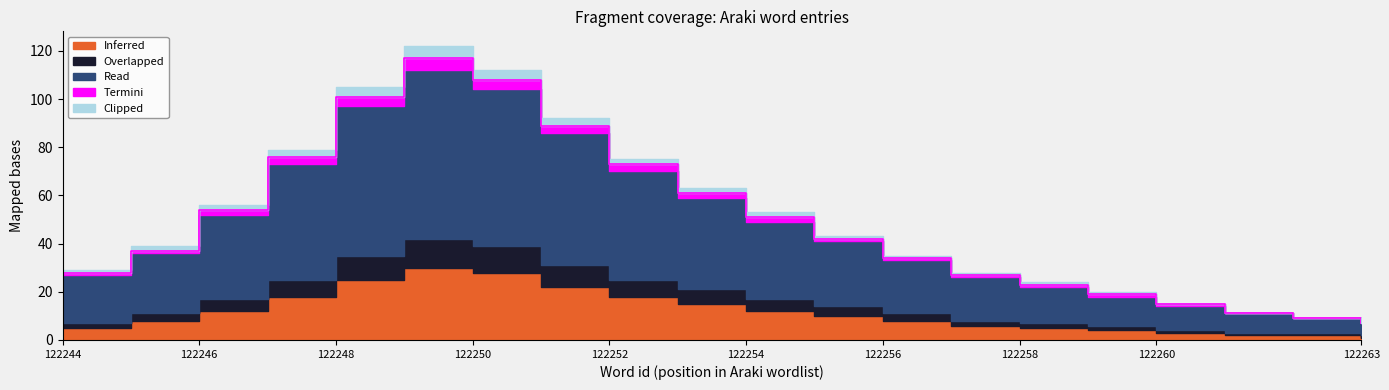

What is the difference between the highest and lowest values at 122254?

30